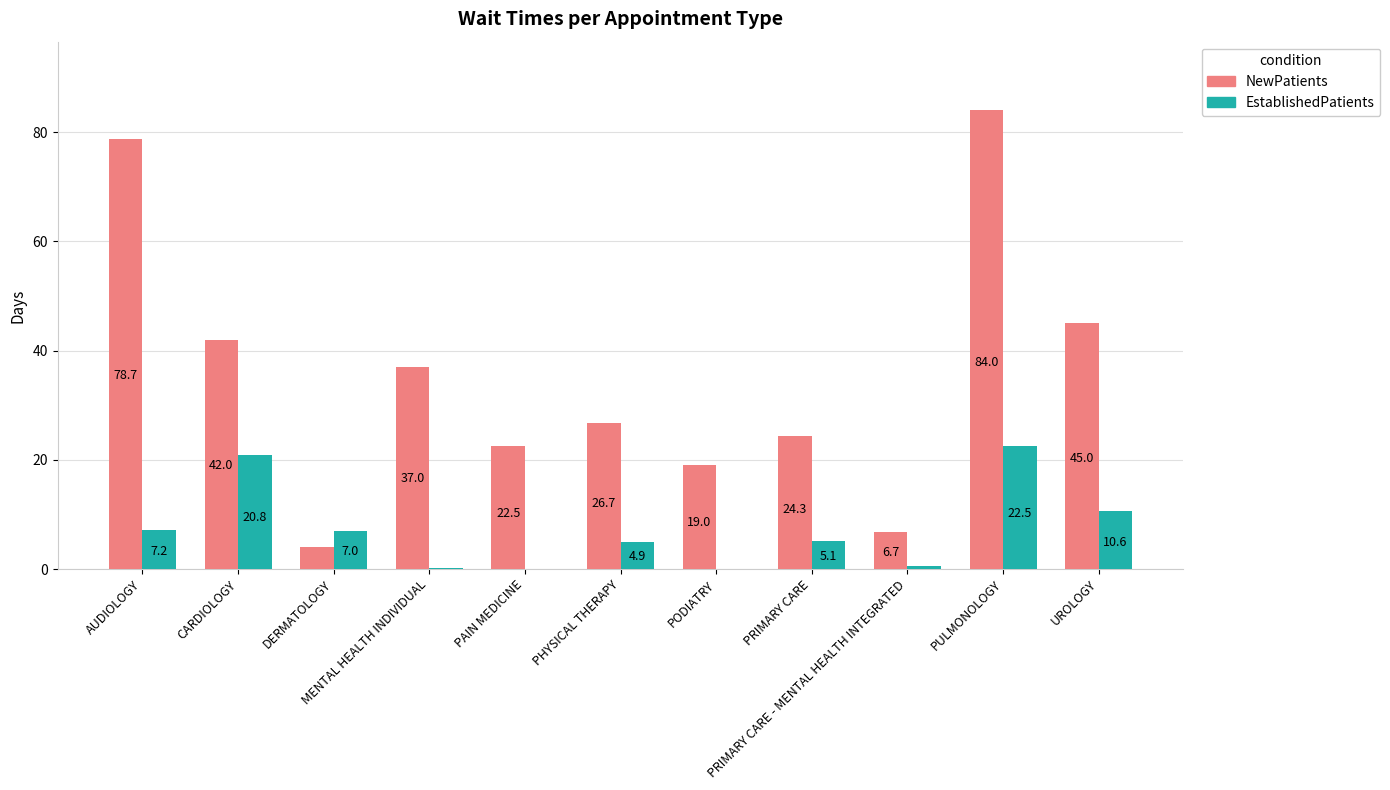

What is the sum of all EstablishedPatients values?

78.7